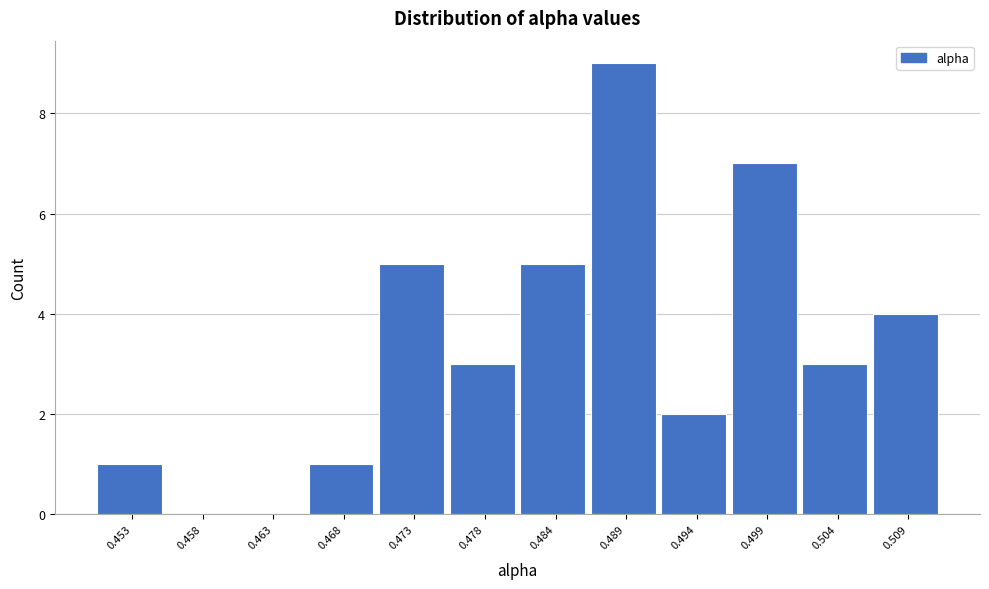

Reading left to right, extract all data points from this chart.

0.453=1	0.458=0	0.463=0	0.468=1	0.473=5	0.478=3	0.484=5	0.489=9	0.494=2	0.499=7	0.504=3	0.509=4